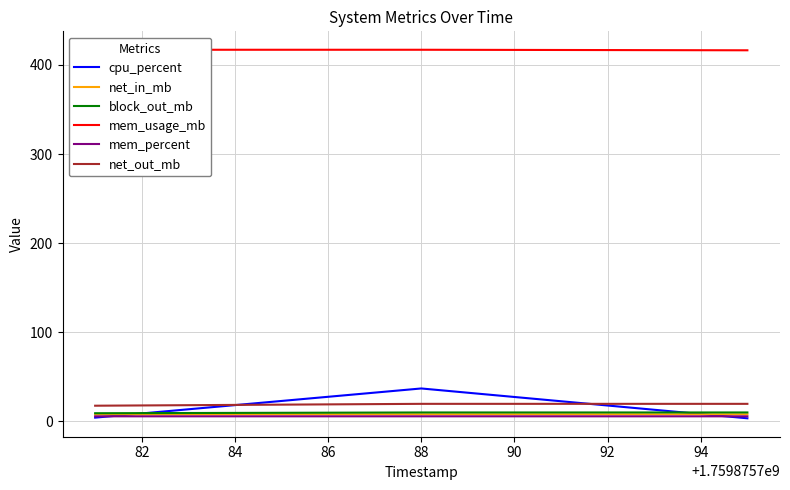

What is the highest value of the block_out_mb series?

9.8